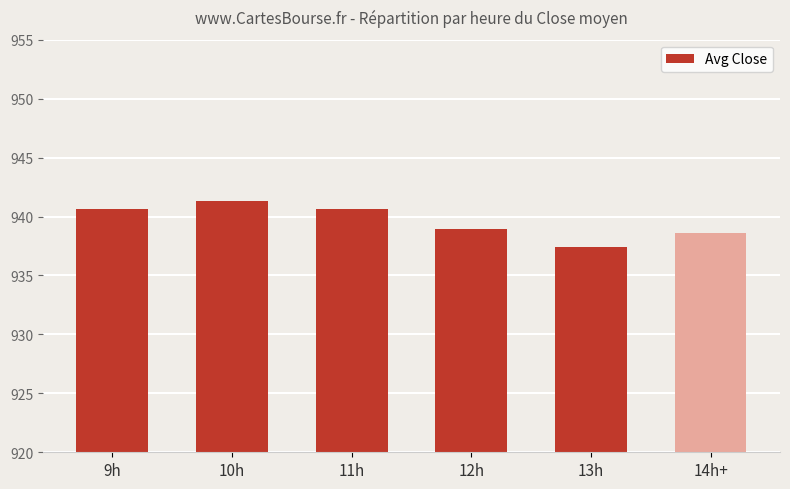

Where does the data first go above 940?

9h